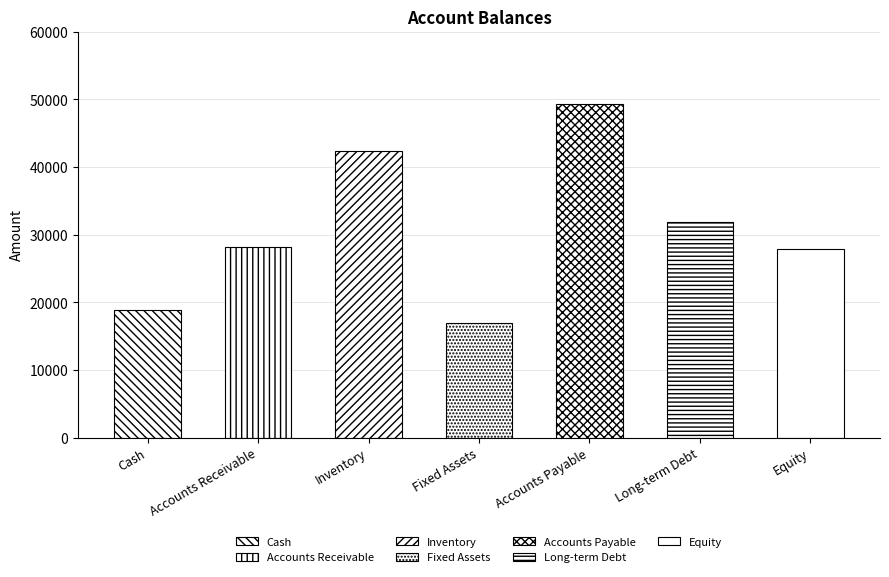

What is the difference between the second highest and second lowest values?

23529